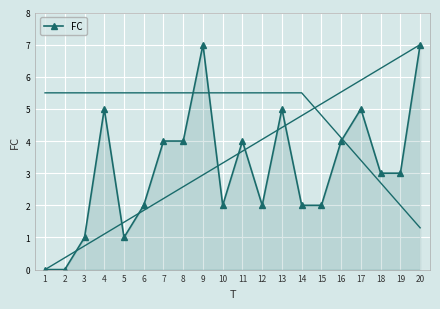

Reading left to right, transcribe all the data shown in this chart.

1=0	2=0	3=1	4=5	5=1	6=2	7=4	8=4	9=7	10=2	11=4	12=2	13=5	14=2	15=2	16=4	17=5	18=3	19=3	20=7